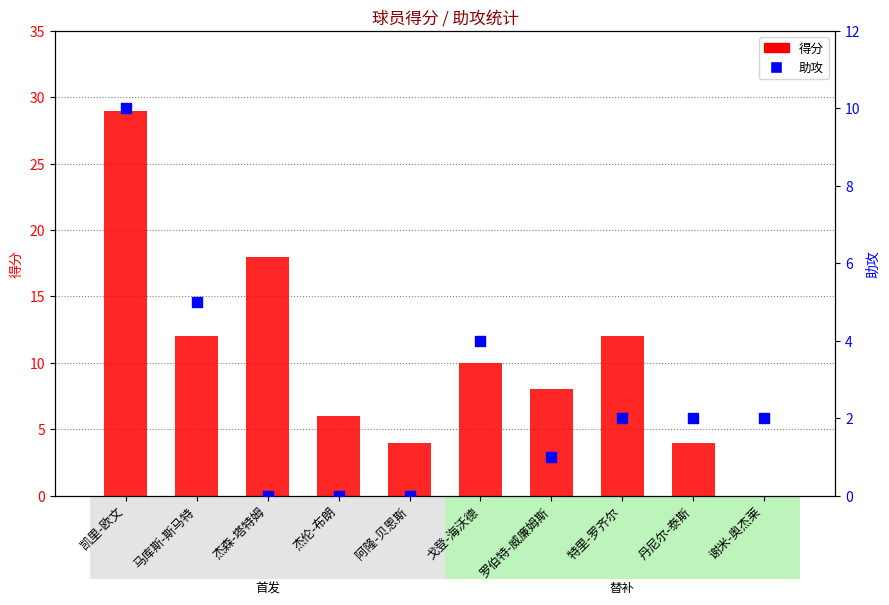

Which series reaches the maximum Y coordinate?

得分